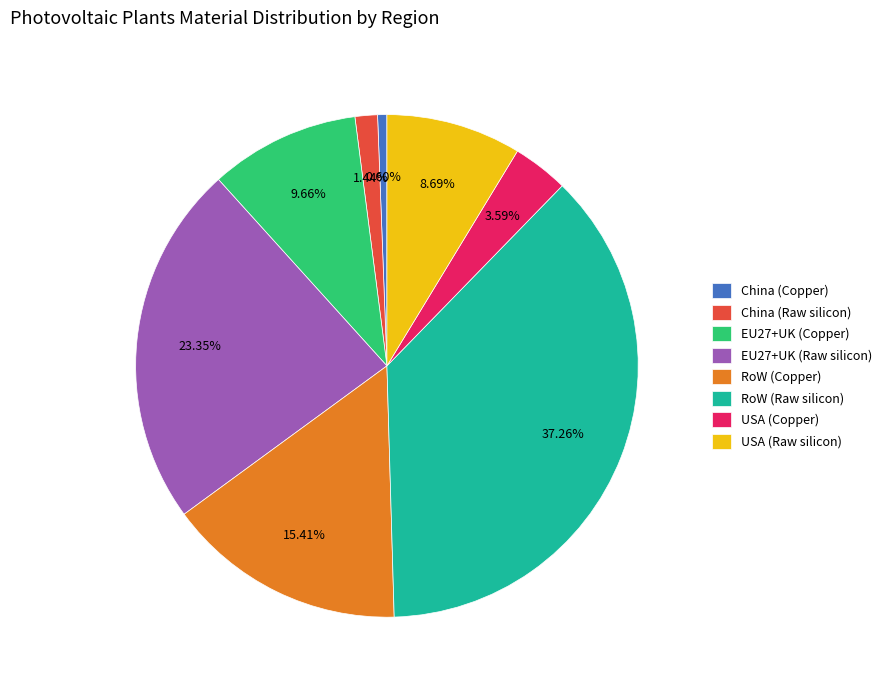

How many segments does this pie chart have?

8